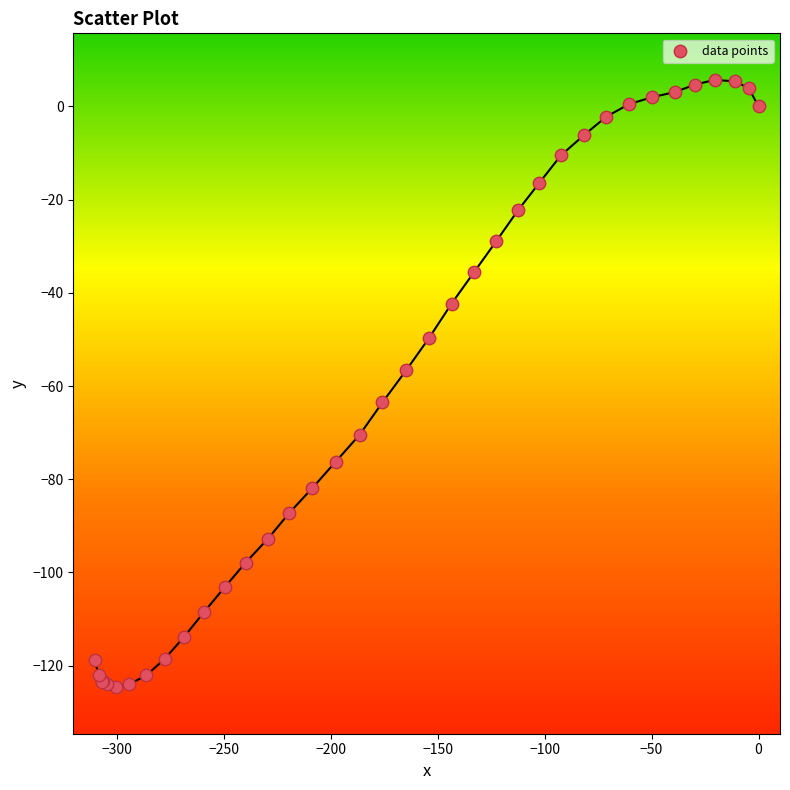

What Y value in the scatter plot is closest to -59?

-56.6